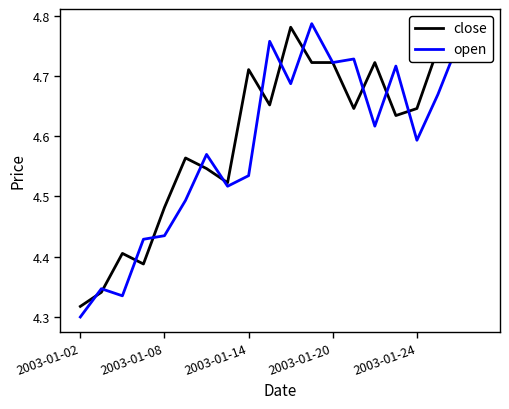

What is the average value of the close series?

4.6